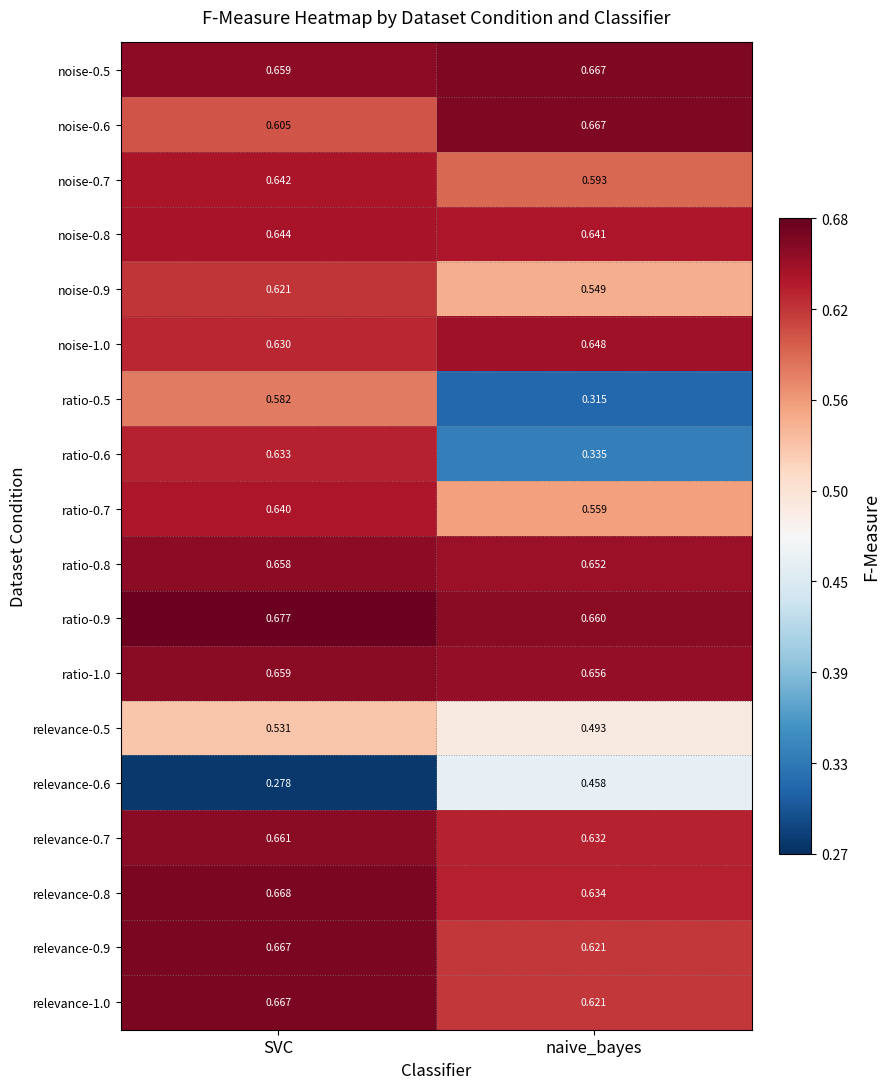

At which label does ratio-0.7 reach its minimum?

naive_bayes